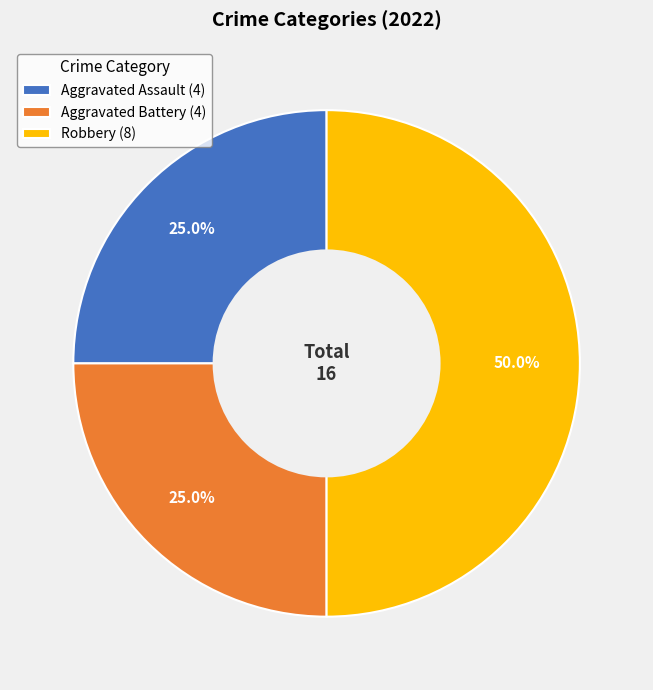

What is the total percentage of Aggravated Assault (4) and Robbery (8)?

75.0%